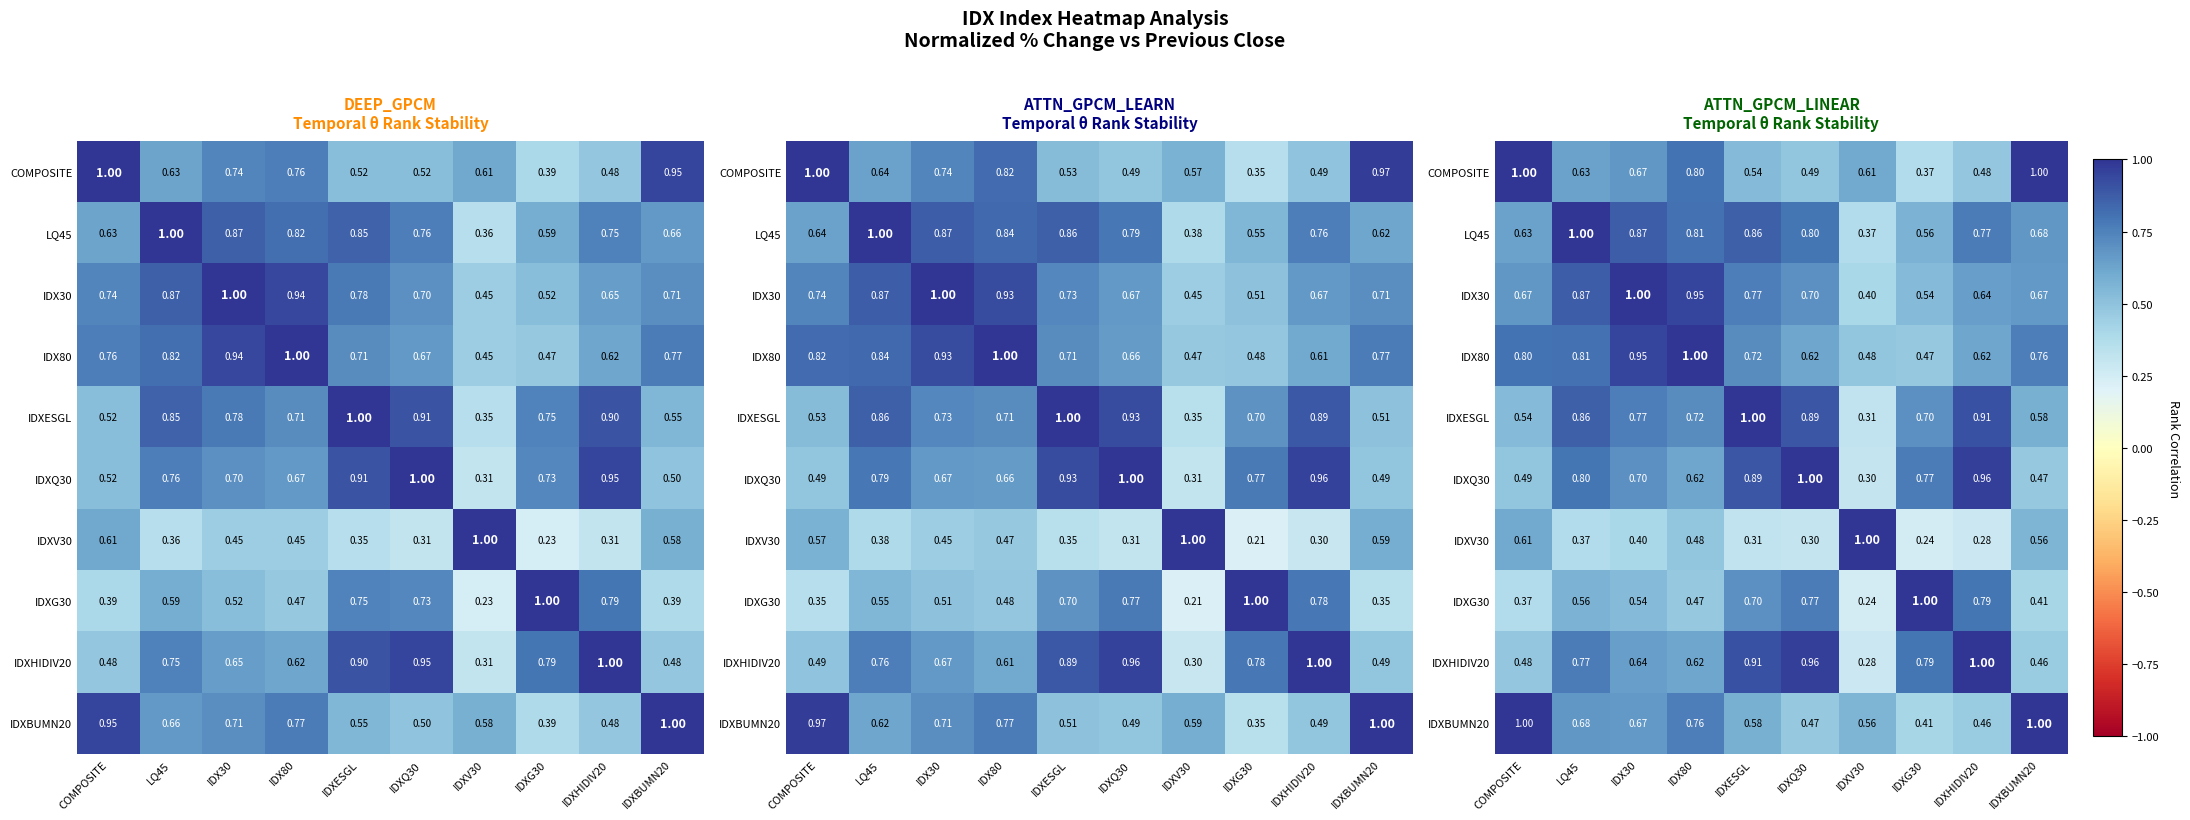

What is the total value across all series at IDXESGL?

7.3